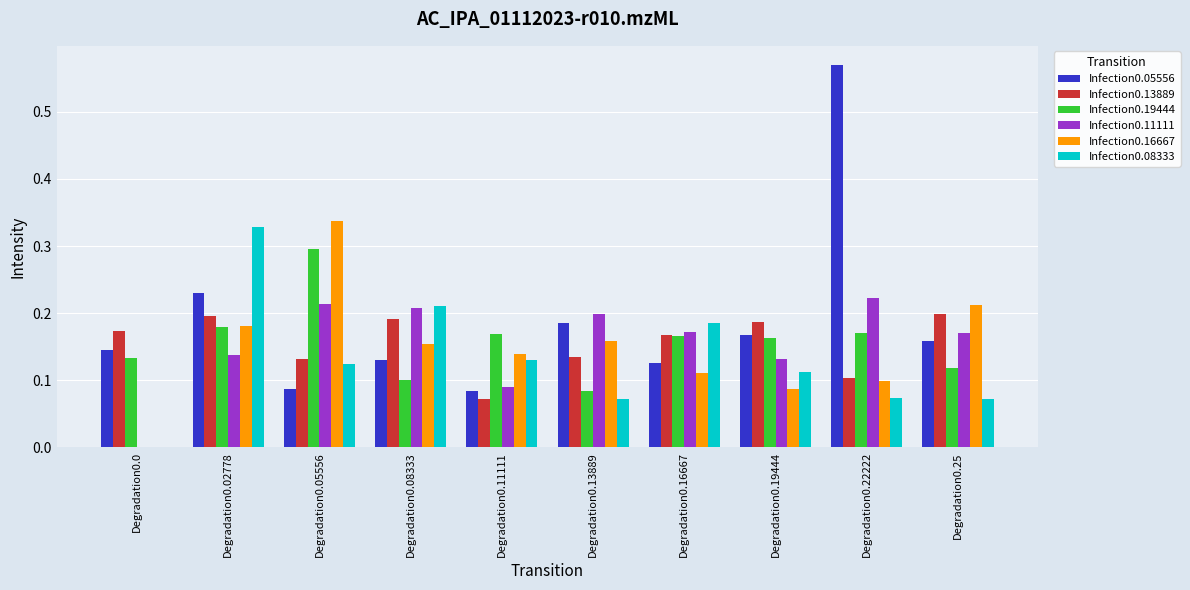

The Infection0.16667 series shows 0.0 at Degradation0.11111. True or false?

False